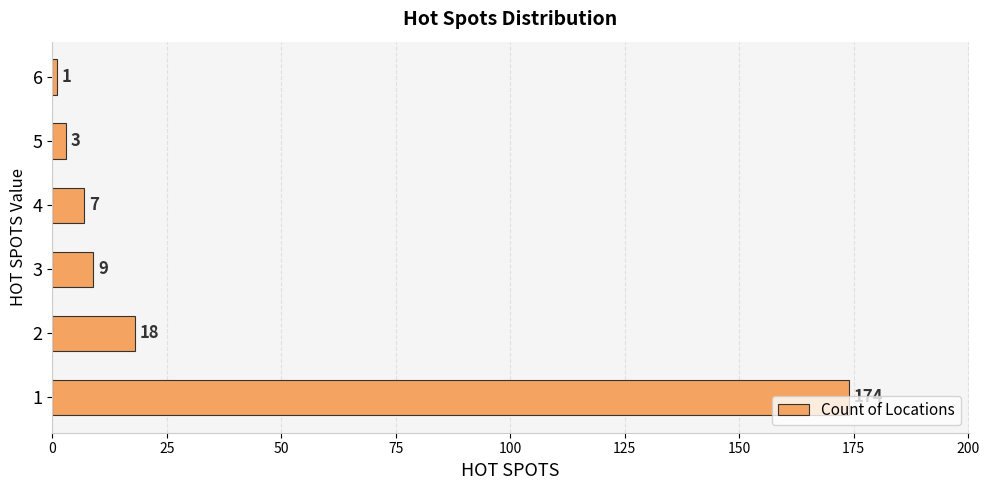

True or false: the data shows 18 at 2.

True